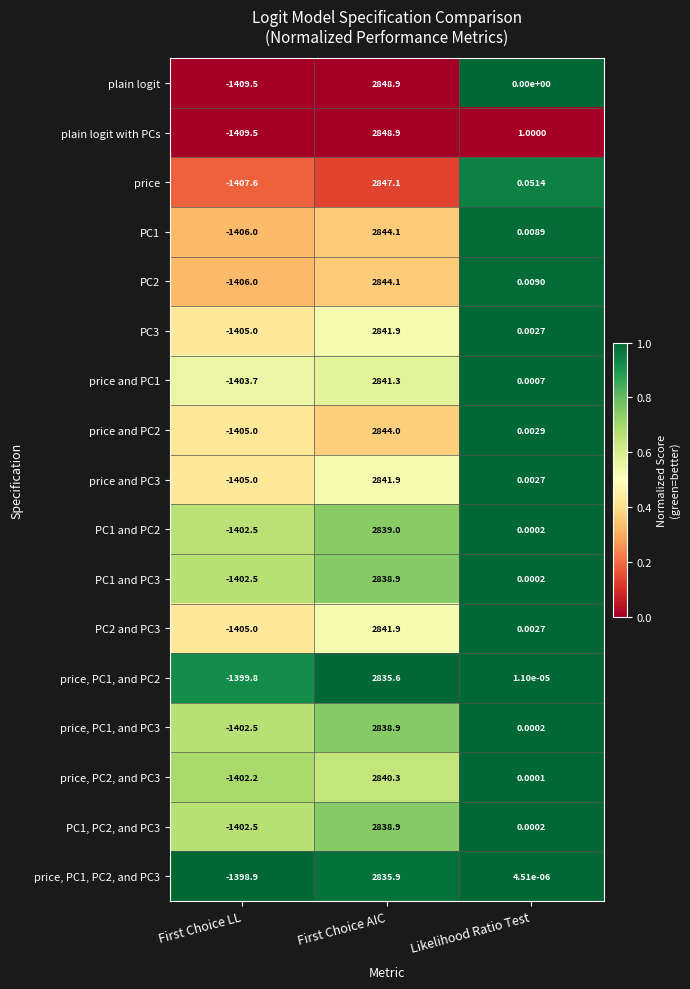

At which label does price, PC2, and PC3 reach its peak?

First Choice AIC